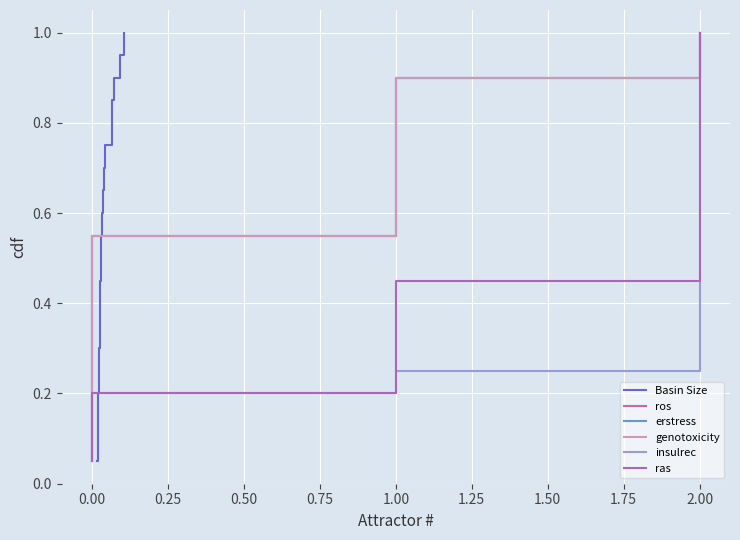

Which series has the largest total across all categories?

Basin Size